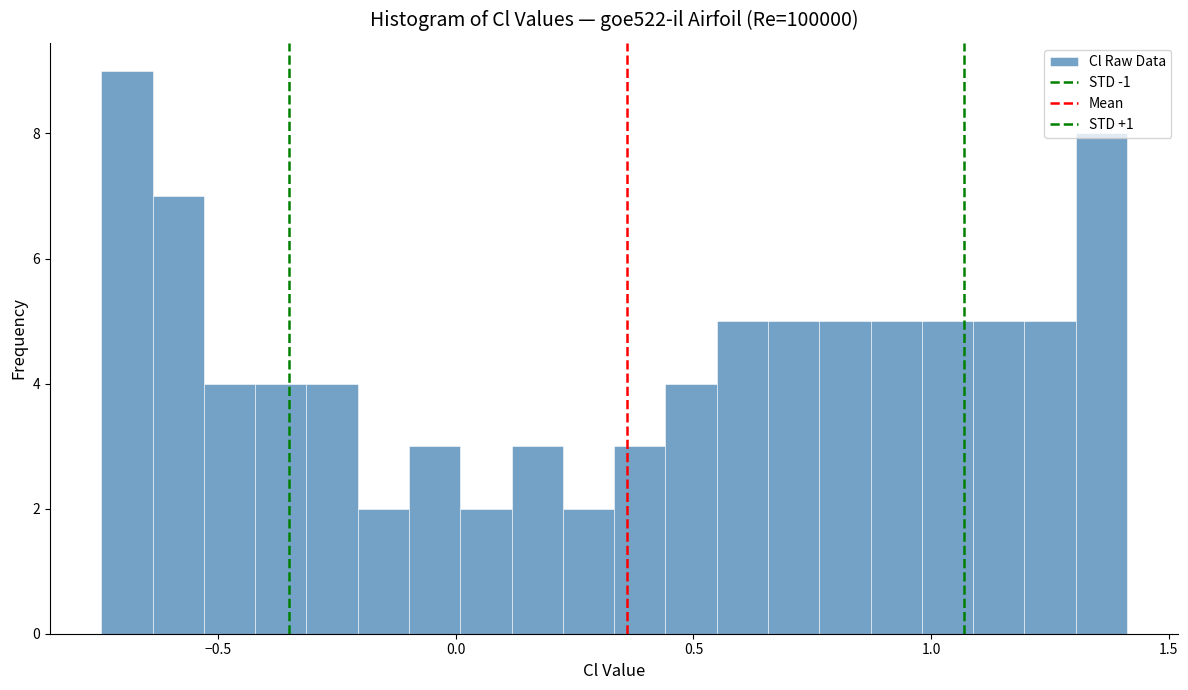

Read against the x-axis, roughly where is the centre of the tallest bar?

-0.70